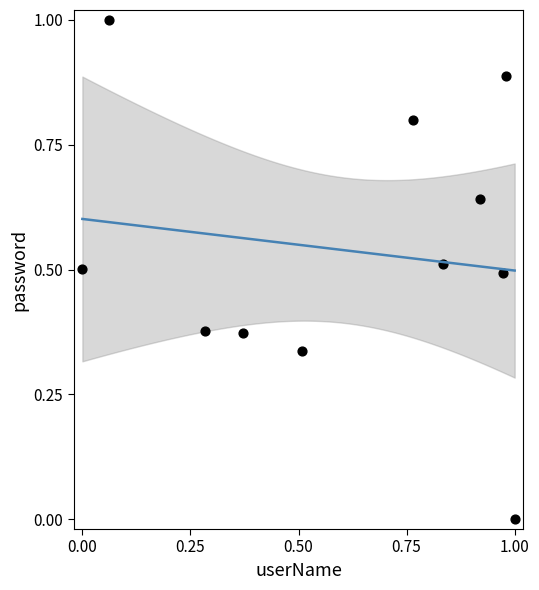

What is the range of Y values (max minus min)?

1.0